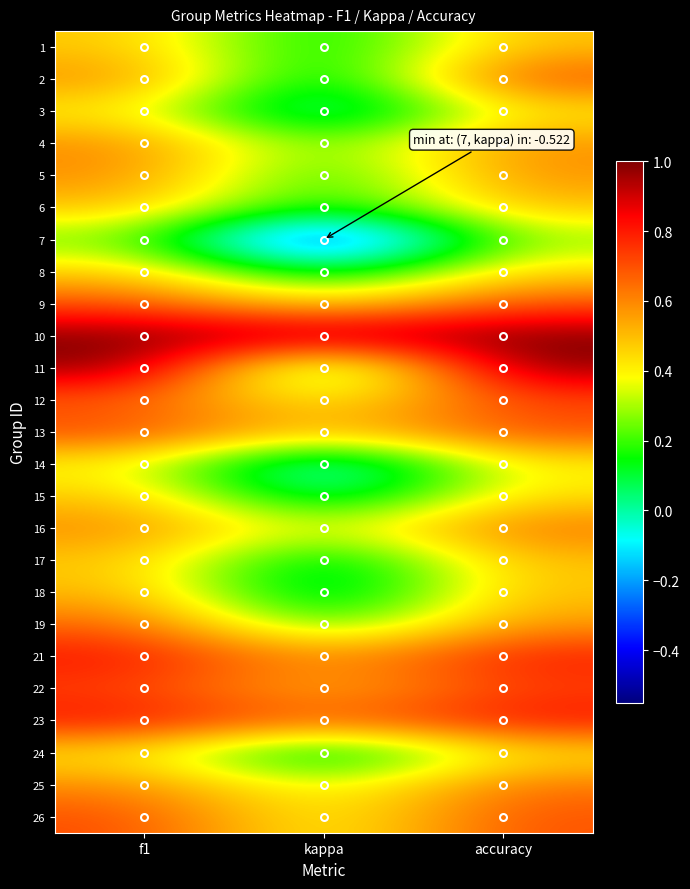

At f1, list the series in order from largest to smallest.

10, 11, 23, 21, 22, 13, 26, 9, 12, 19, 16, 25, 4, 2, 5, 18, 6, 15, 17, 1, 8, 24, 3, 14, 7